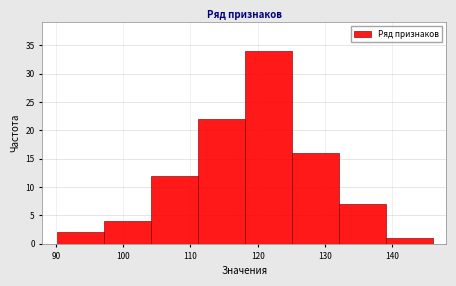

What is the height of the bar covering 97.1 to 104.1 on the x-axis? Neither the bar edges nor the heights are printed on the chart, so give them approximately, as read against the axes.

4